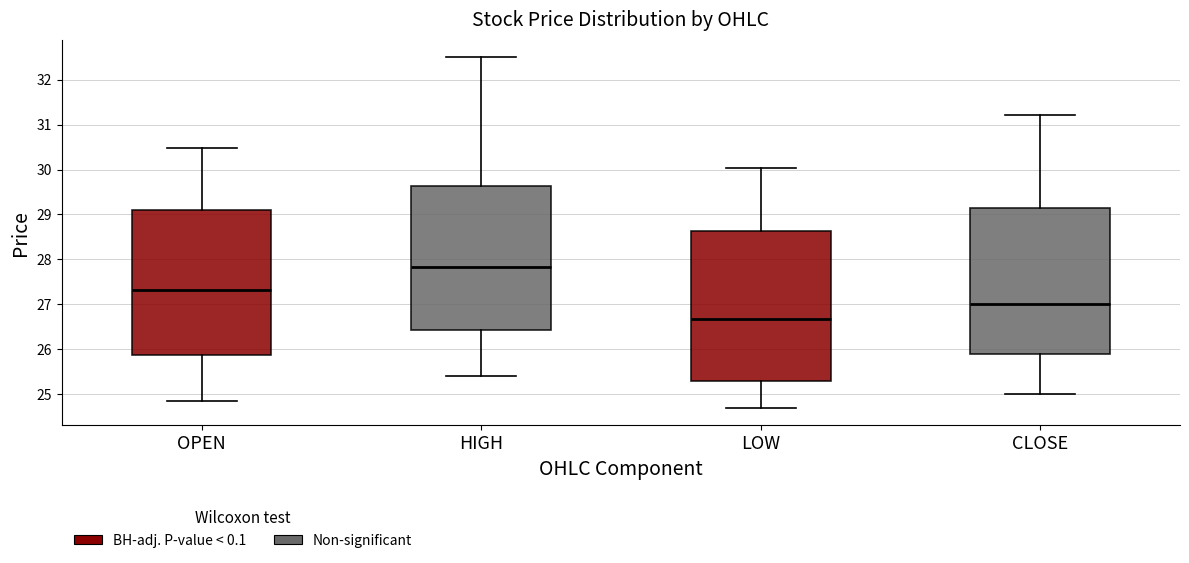

Where does the median line of the box for CLOSE sit on the y-axis? The values are not printed on the chart, so give them approximately, as read against the axis.

27.0